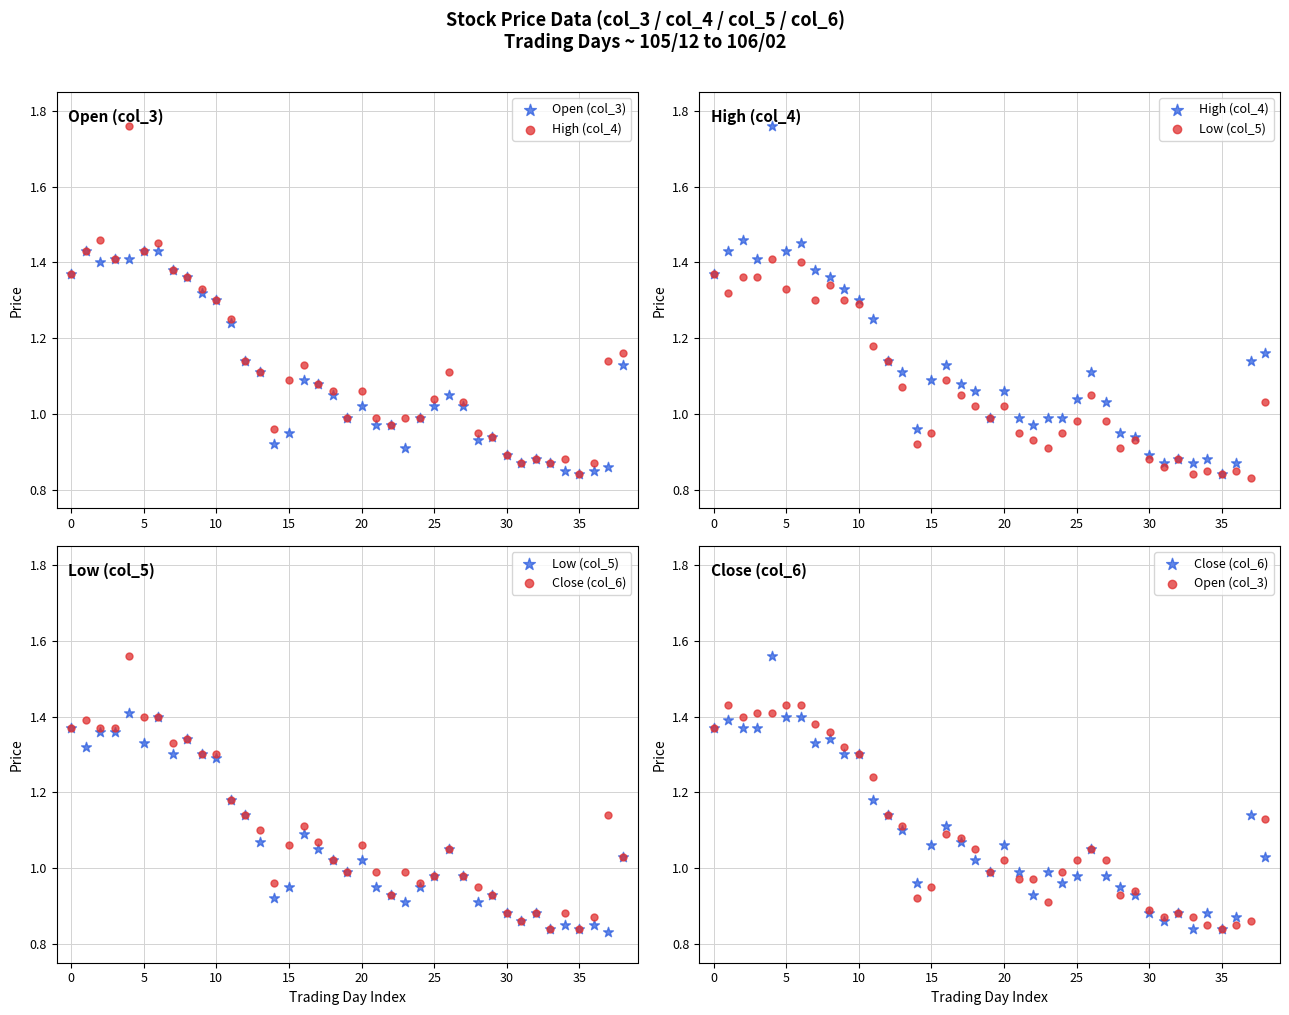

What is the total value across all series at 24?

3.9